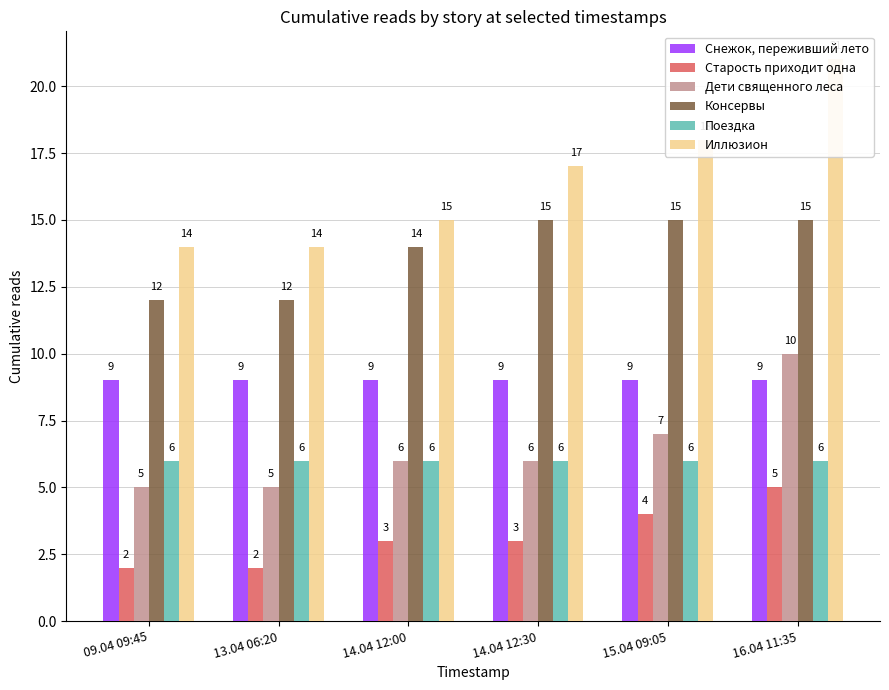

The Иллюзион series shows 8 at 15.04 09:05. True or false?

False